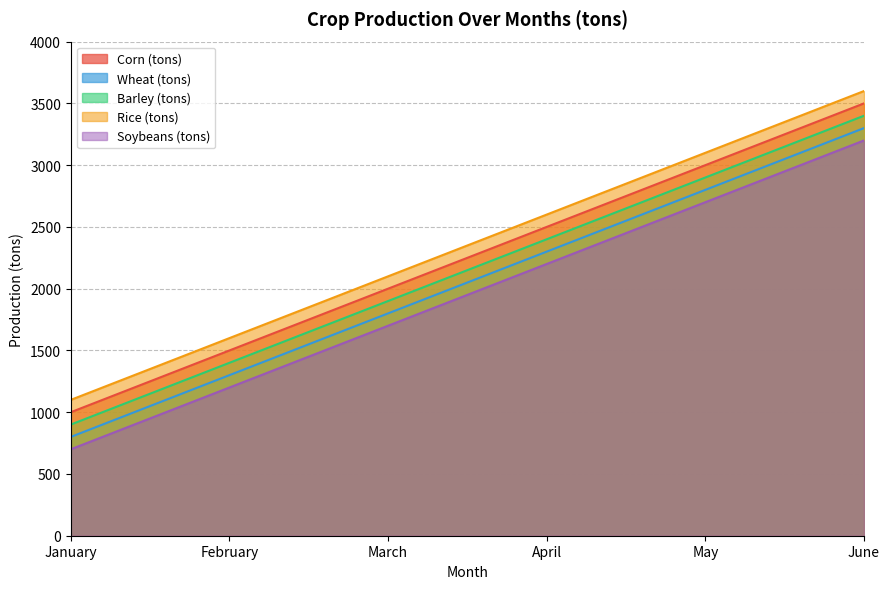

Reading right to left, list all the values displayed in this chart.

Corn (tons): 3500	3000	2500	2000	1500	1000
Wheat (tons): 3300	2800	2300	1800	1300	800
Barley (tons): 3400	2900	2400	1900	1400	900
Rice (tons): 3600	3100	2600	2100	1600	1100
Soybeans (tons): 3200	2700	2200	1700	1200	700